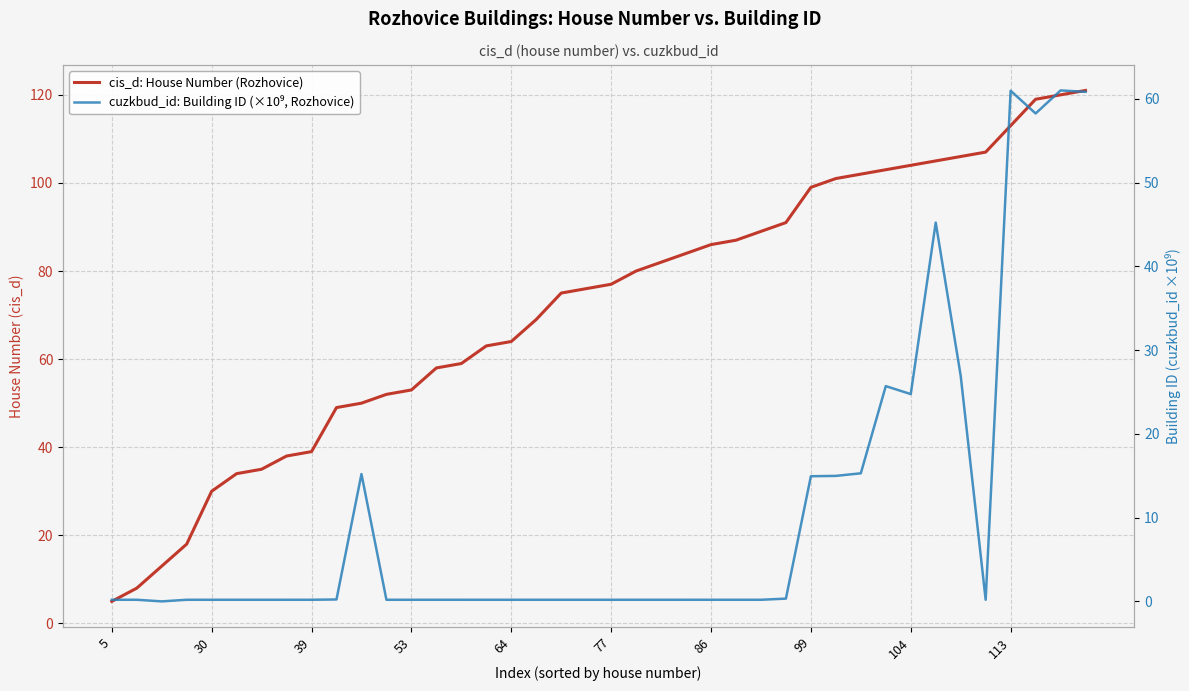

Read the cuzkbud_id: Building ID (×10⁹, Rozhovice) value at 33.

45.2